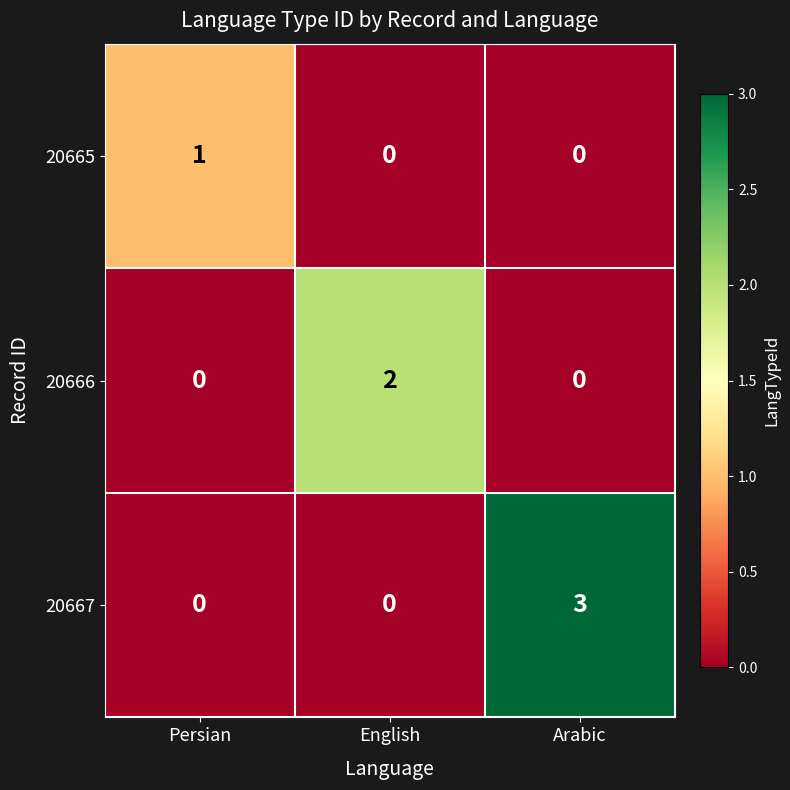

Count the number of categories in the chart.

3